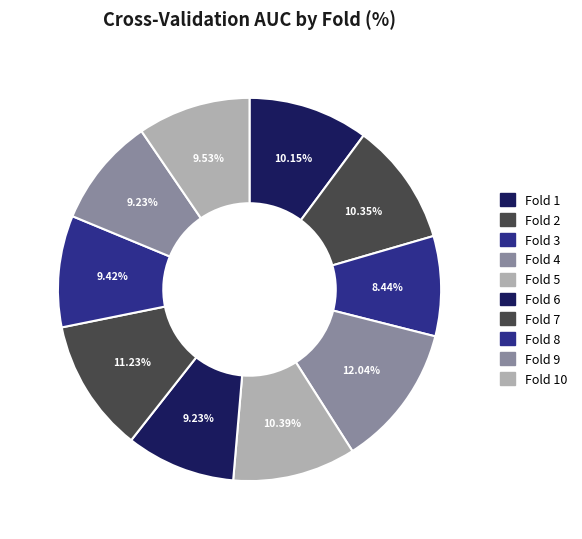

The Fold 7 slice represents 21% of the pie. True or false?

False